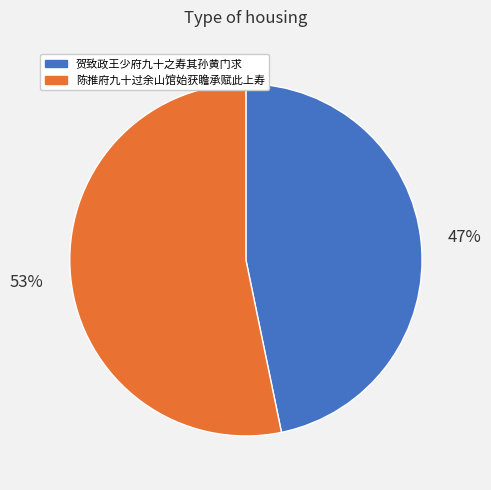

The 陈推府九十过余山馆始获瞻承赋此上寿 slice represents 38% of the pie. True or false?

False